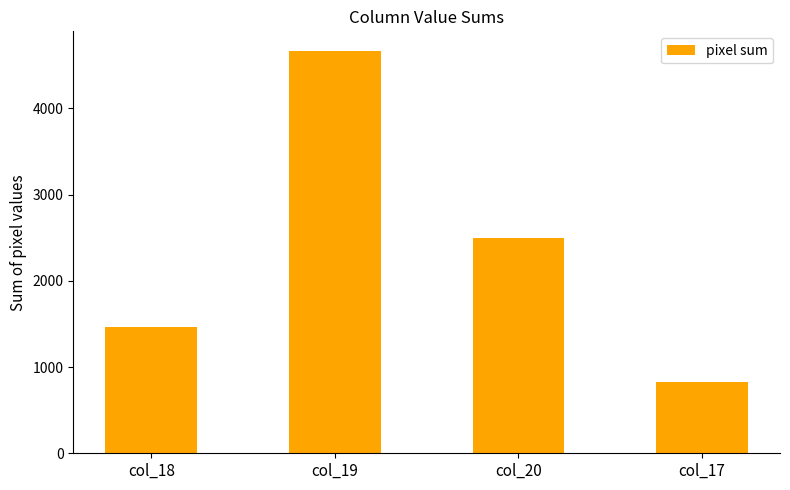

Rank the categories by value from lowest to highest.

col_17, col_18, col_20, col_19